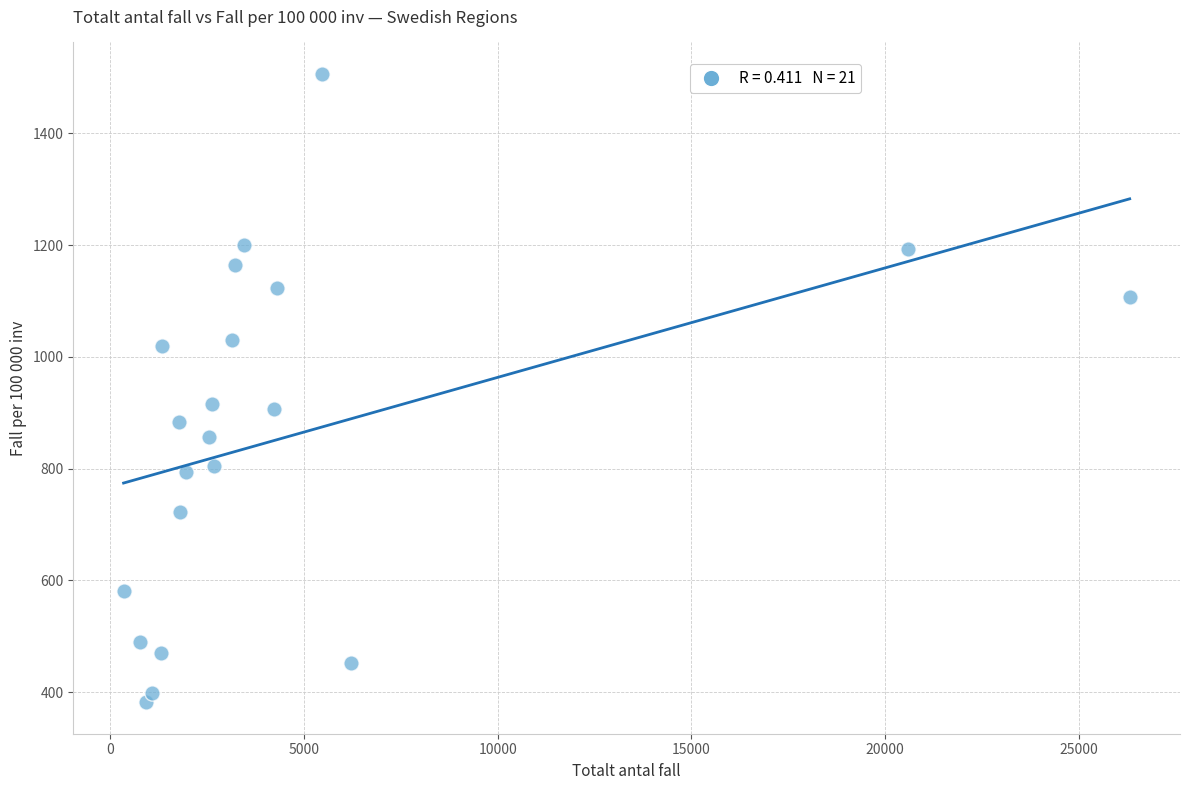

What is the range of Y values (max minus min)?

1124.9